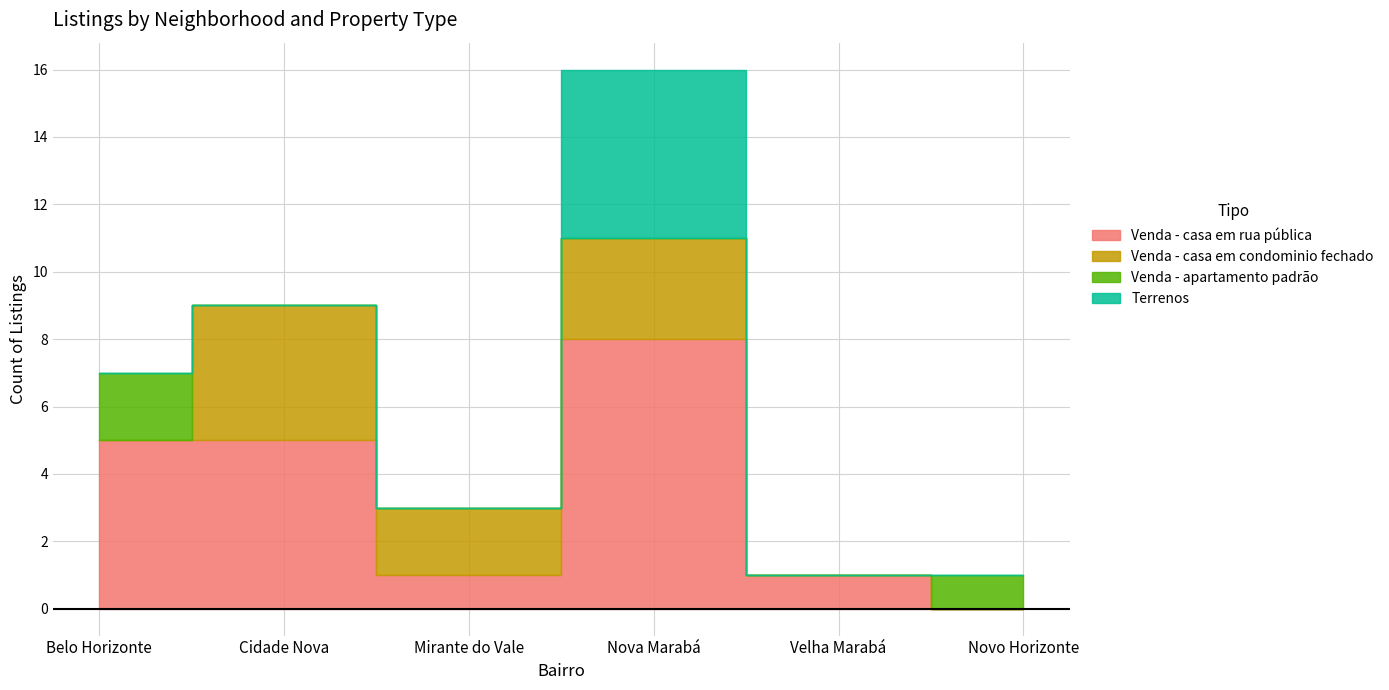

The value of Venda - casa em rua pública at Belo Horizonte is 1. True or false?

False